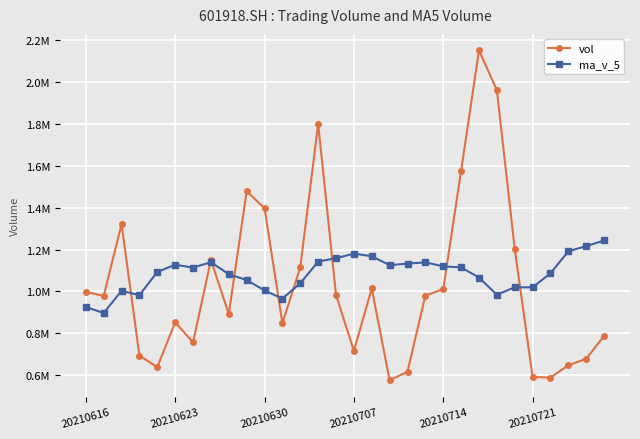

What are all the series names shown in the legend?

vol, ma_v_5